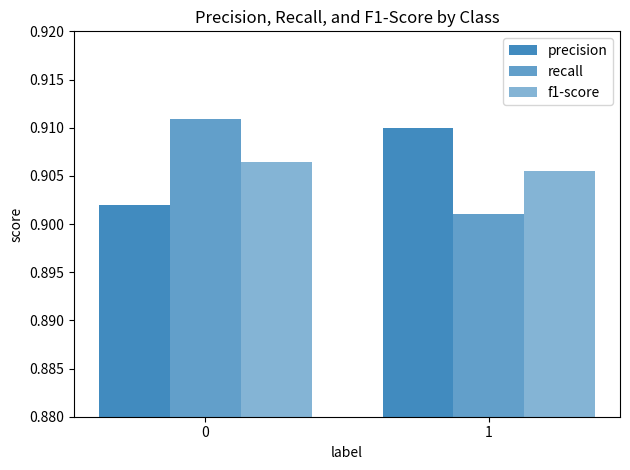

At 1, list the series in order from smallest to largest.

recall, f1-score, precision